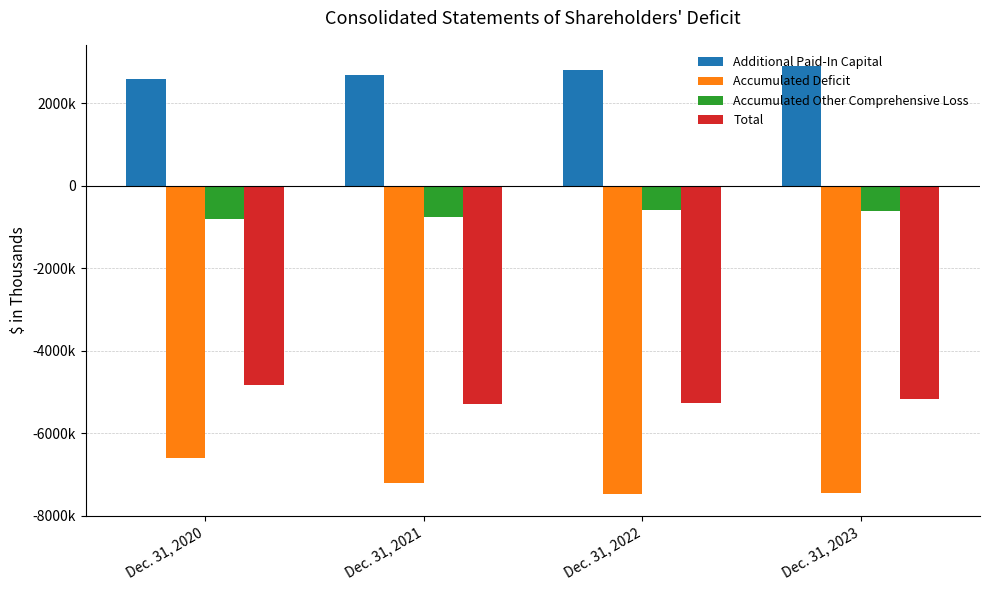

Does the chart contain any negative values?

Yes